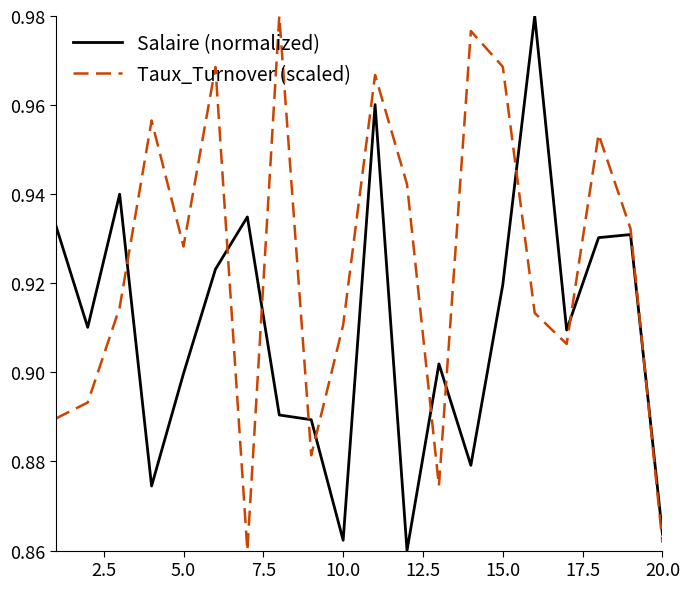

True or false: Taux_Turnover (scaled) and Salaire (normalized) intersect in this chart.

True